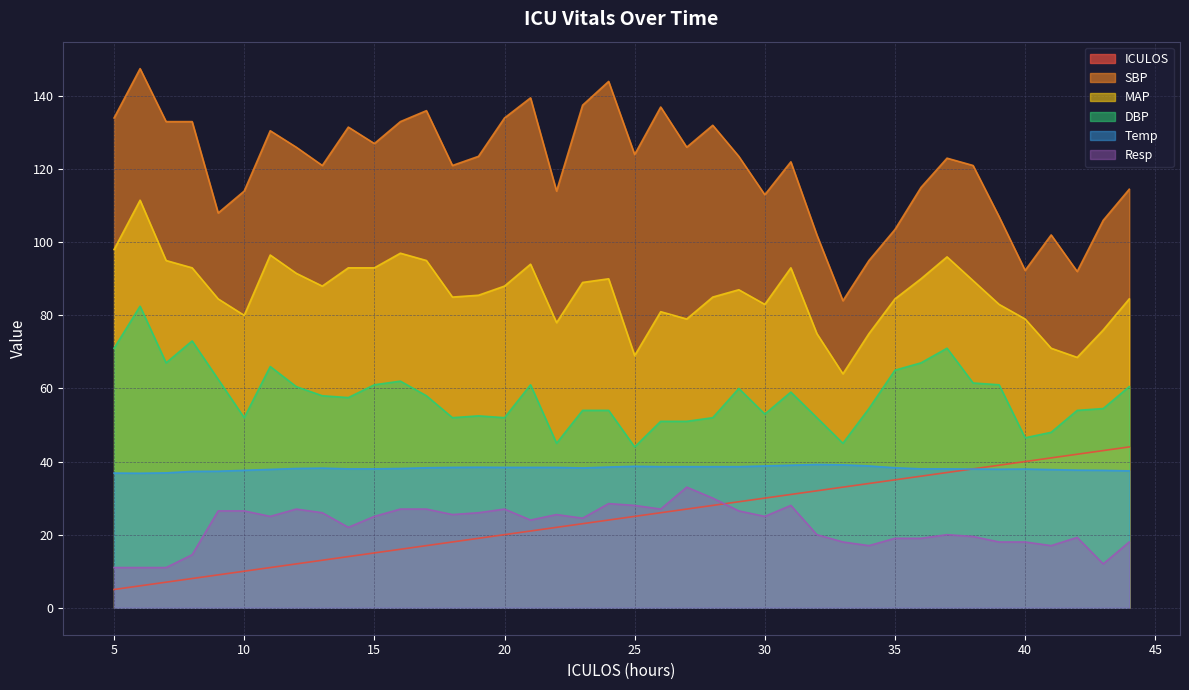

Reading left to right, what are all the values shown in this chart?

ICULOS: 5=5.0	6=6.0	7=7.0	8=8.0	9=9.0	10=10.0	11=11.0	12=12.0	13=13.0	14=14.0	15=15.0	16=16.0	17=17.0	18=18.0	19=19.0	20=20.0	21=21.0	22=22.0	23=23.0	24=24.0	25=25.0	26=26.0	27=27.0	28=28.0	29=29.0	30=30.0	31=31.0	32=32.0	33=33.0	34=34.0	35=35.0	36=36.0	37=37.0	38=38.0	39=39.0	40=40.0	41=41.0	42=42.0	43=43.0	44=44.0
SBP: 5=134.0	6=147.5	7=133.0	8=133.0	9=108.0	10=114.0	11=130.5	12=126.0	13=121.0	14=131.5	15=127.0	16=133.0	17=136.0	18=121.0	19=123.5	20=134.0	21=139.5	22=114.0	23=137.5	24=144.0	25=124.0	26=137.0	27=126.0	28=132.0	29=123.5	30=113.0	31=122.0	32=102.0	33=84.0	34=95.0	35=103.5	36=115.0	37=123.0	38=121.0	39=107.0	40=92.3	41=102.0	42=92.0	43=106.0	44=114.5
MAP: 5=98.0	6=111.5	7=95.0	8=93.0	9=84.5	10=80.0	11=96.5	12=91.5	13=88.0	14=93.0	15=93.0	16=97.0	17=95.0	18=85.0	19=85.5	20=88.0	21=94.0	22=78.0	23=89.0	24=90.0	25=69.0	26=81.0	27=79.0	28=85.0	29=87.0	30=83.0	31=93.0	32=75.0	33=64.0	34=75.0	35=84.5	36=90.0	37=96.0	38=89.5	39=83.0	40=79.0	41=71.0	42=68.5	43=76.0	44=84.5
DBP: 5=71.0	6=82.5	7=67.0	8=73.0	9=62.5	10=52.0	11=66.0	12=60.5	13=58.0	14=57.5	15=61.0	16=62.0	17=58.0	18=52.0	19=52.5	20=52.0	21=61.0	22=45.0	23=54.0	24=54.0	25=44.0	26=51.0	27=51.0	28=52.0	29=60.0	30=53.0	31=59.0	32=52.0	33=45.0	34=54.5	35=65.0	36=67.0	37=71.0	38=61.5	39=61.0	40=46.5	41=48.0	42=54.0	43=54.5	44=60.5
Temp: 5=36.9	6=36.8	7=36.9	8=37.3	9=37.4	10=37.6	11=37.9	12=38.1	13=38.2	14=38.0	15=38.0	16=38.1	17=38.3	18=38.4	19=38.5	20=38.4	21=38.4	22=38.4	23=38.2	24=38.5	25=38.7	26=38.6	27=38.6	28=38.6	29=38.6	30=38.8	31=39.0	32=39.2	33=39.1	34=38.8	35=38.3	36=38.0	37=38.0	38=38.0	39=37.9	40=38.0	41=37.8	42=37.6	43=37.6	44=37.5
Resp: 5=11.0	6=11.0	7=11.0	8=14.5	9=26.5	10=26.5	11=25.0	12=27.0	13=26.0	14=22.0	15=25.0	16=27.0	17=27.0	18=25.5	19=26.0	20=27.0	21=24.0	22=25.5	23=24.5	24=28.5	25=28.0	26=27.0	27=33.0	28=30.0	29=26.5	30=25.0	31=28.0	32=20.0	33=18.0	34=17.0	35=19.0	36=19.0	37=20.0	38=19.5	39=18.0	40=18.0	41=17.0	42=19.2	43=12.0	44=18.0